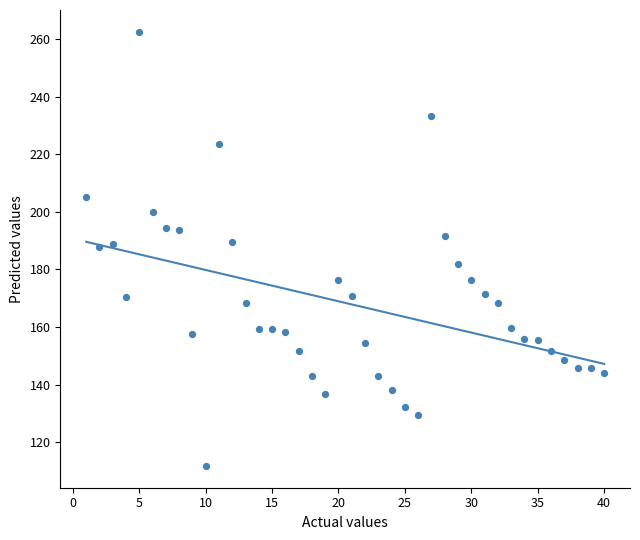

What is the range of Y values (max minus min)?

150.7